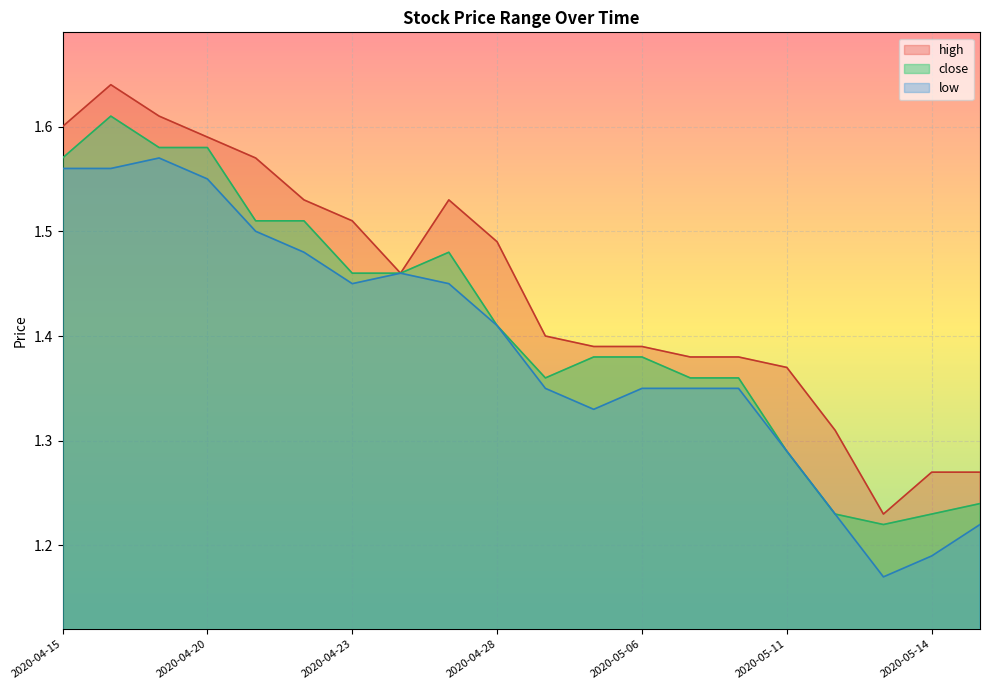

What position from the left is 2020-05-12?

17